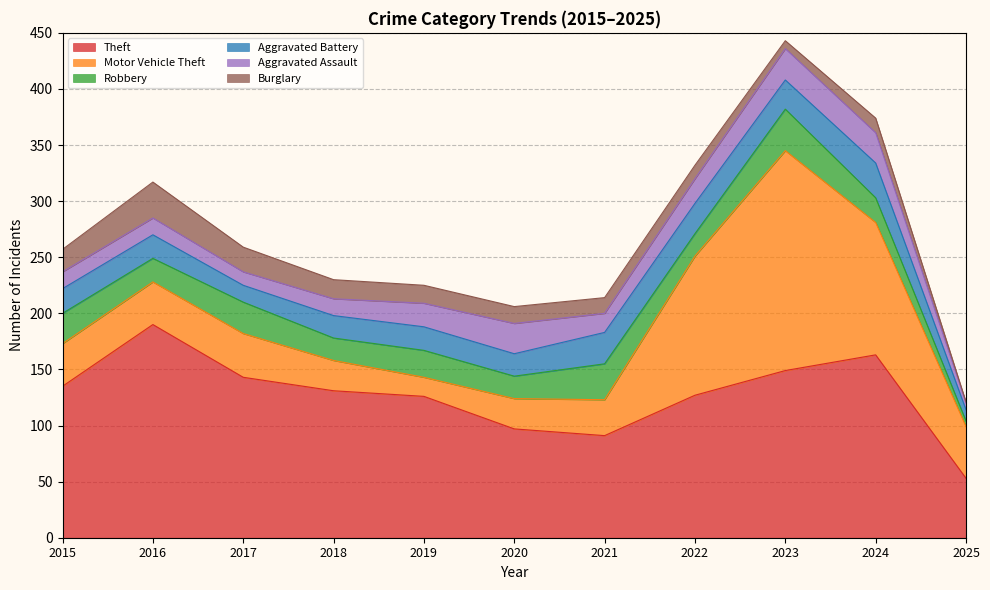

Where does the Motor Vehicle Theft series first go above 38?

2017